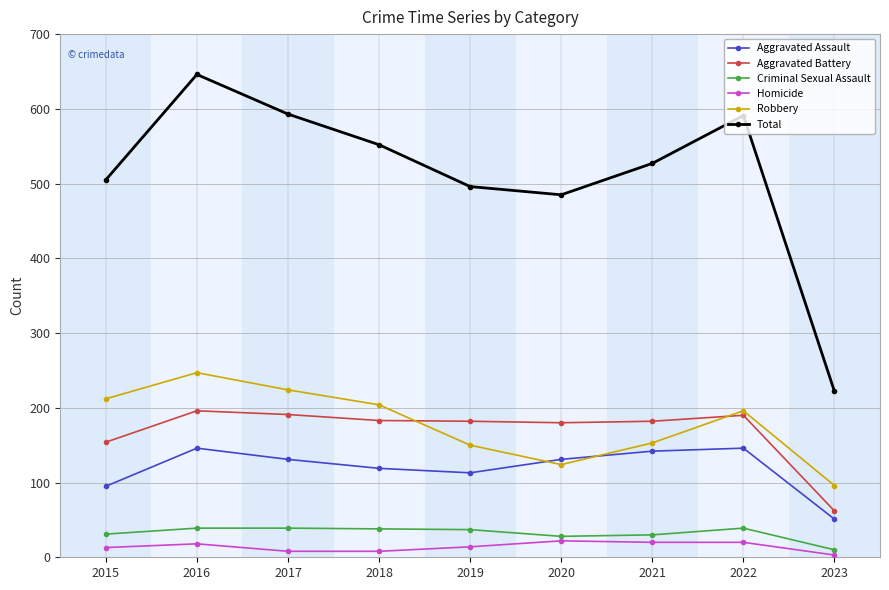

At which label does Criminal Sexual Assault first exceed 37?

2016